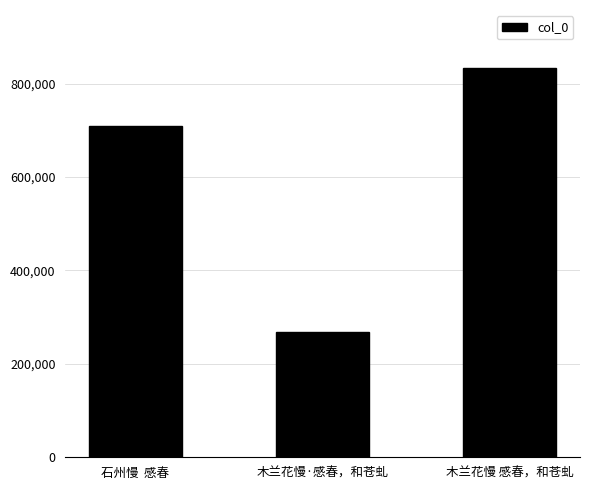

Where is the data nearest to the value 550095?

石州慢  感春